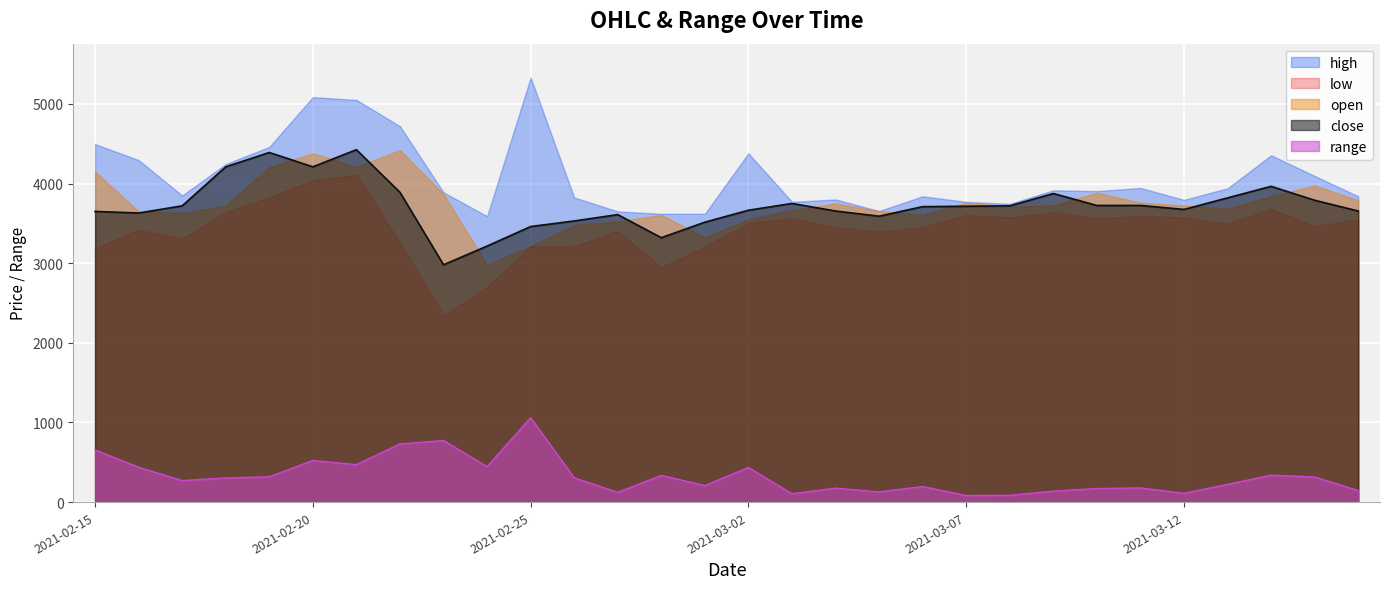

What is the label of the 1st point from the left?

2021-02-15